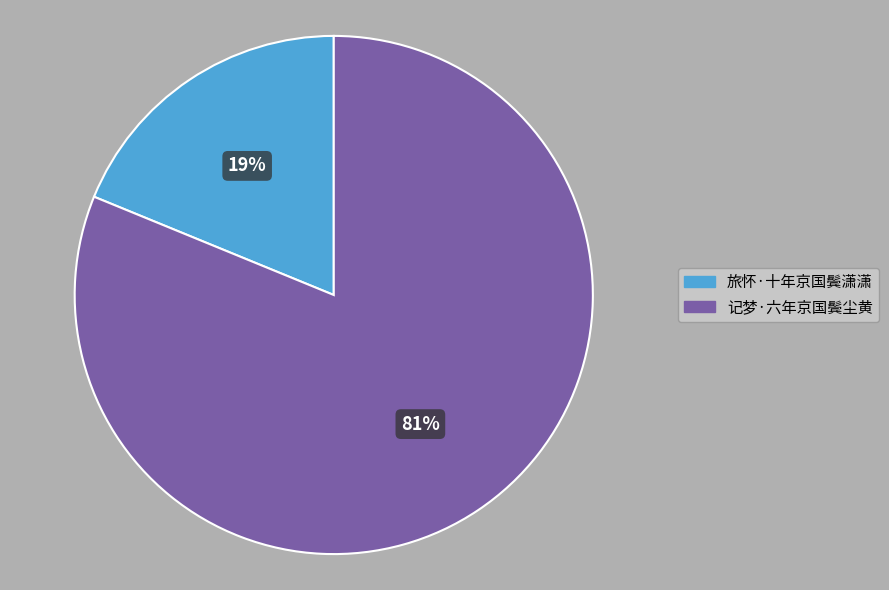

Count the number of slices in the pie.

2